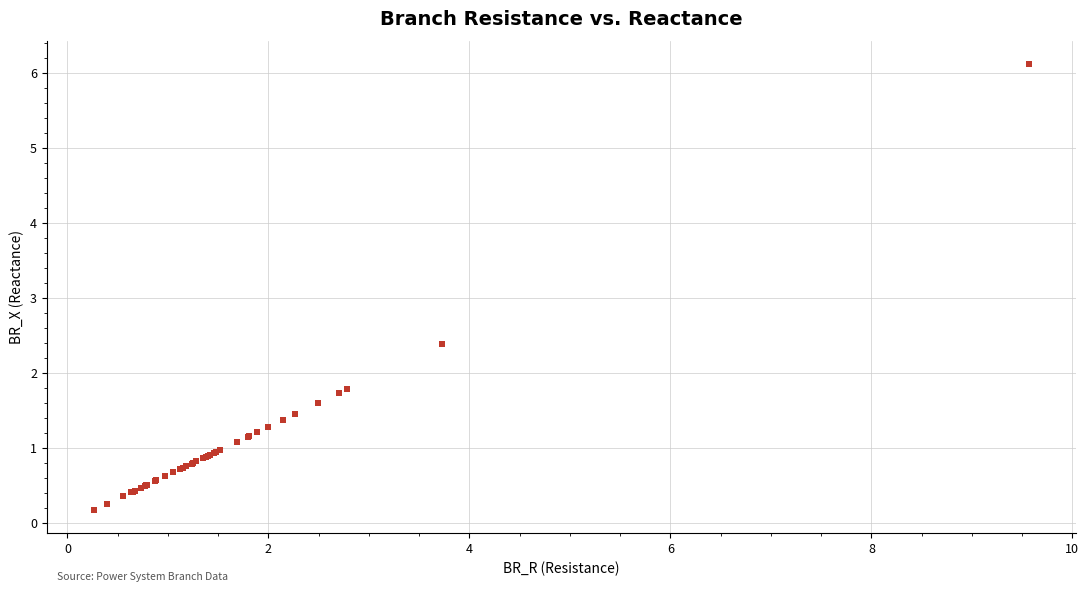

What Y value in the scatter plot is closest to 3?

2.4